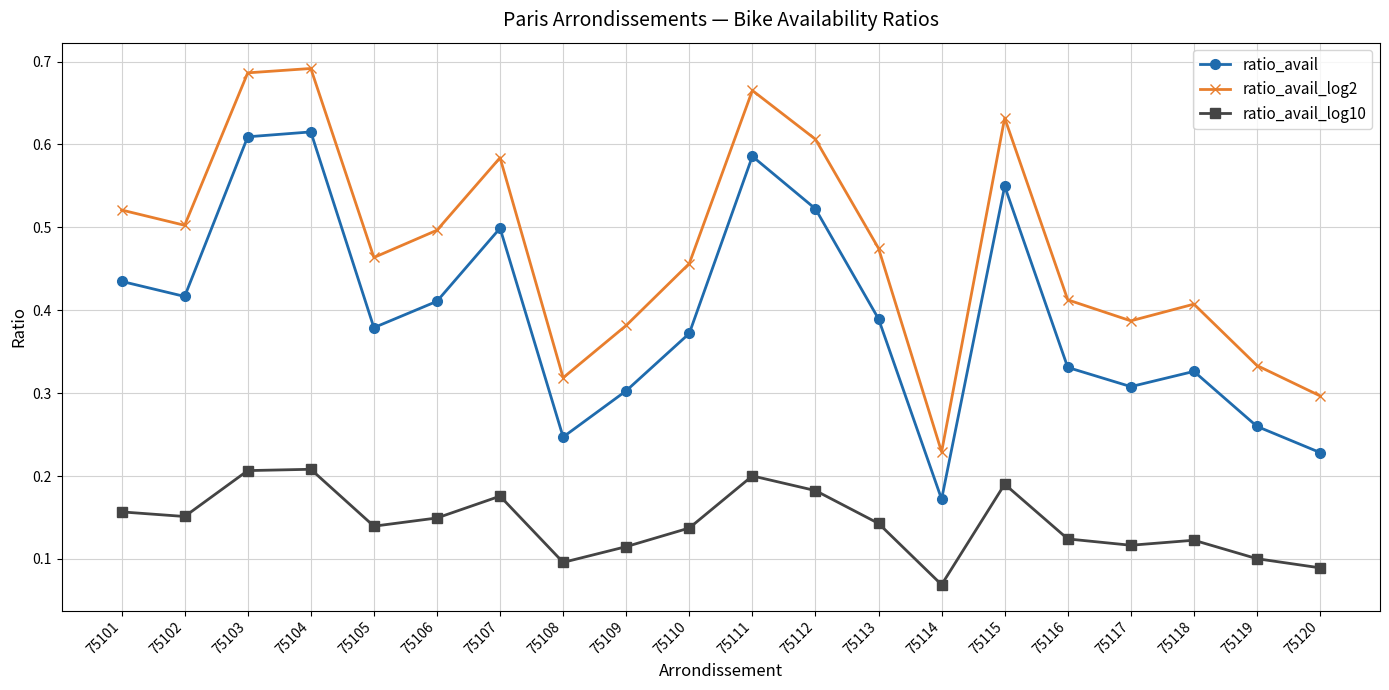

Which series has the widest spread of values?

ratio_avail_log2